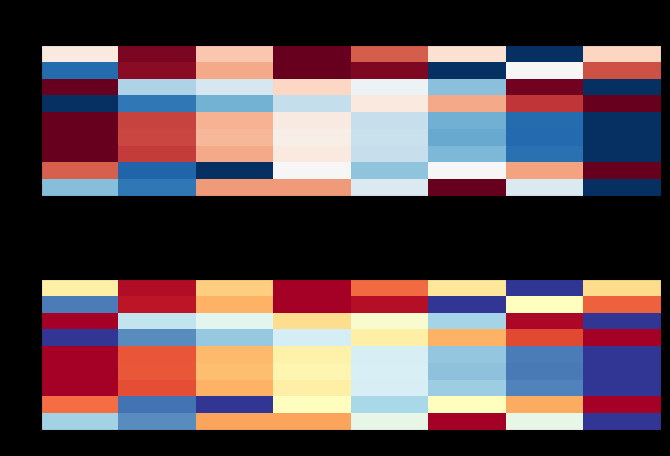

Count the 6 values in the range 0 to 1.

8